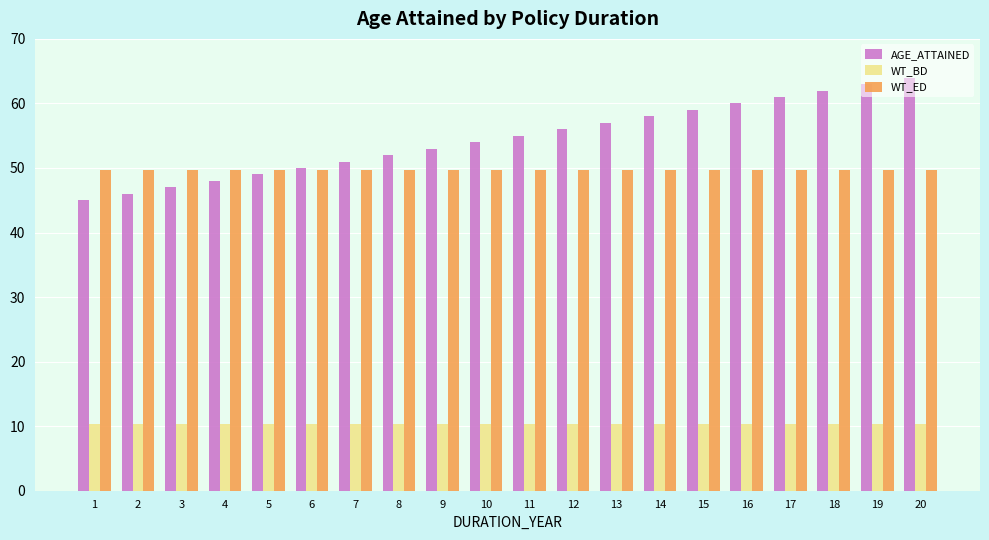

Reading right to left, what are all the values shown in this chart?

AGE_ATTAINED: 64.0	63.0	62.0	61.0	60.0	59.0	58.0	57.0	56.0	55.0	54.0	53.0	52.0	51.0	50.0	49.0	48.0	47.0	46.0	45.0
WT_BD: 10.3	10.3	10.3	10.3	10.3	10.3	10.3	10.3	10.3	10.3	10.3	10.3	10.3	10.3	10.3	10.3	10.3	10.3	10.3	10.3
WT_ED: 49.7	49.7	49.7	49.7	49.7	49.7	49.7	49.7	49.7	49.7	49.7	49.7	49.7	49.7	49.7	49.7	49.7	49.7	49.7	49.7